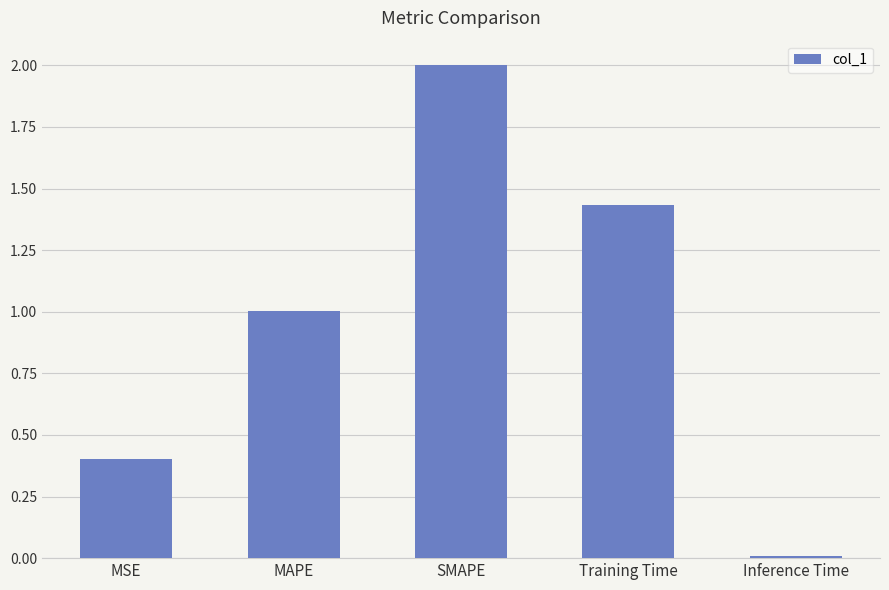

True or false: the data shows 0.9 at SMAPE.

False